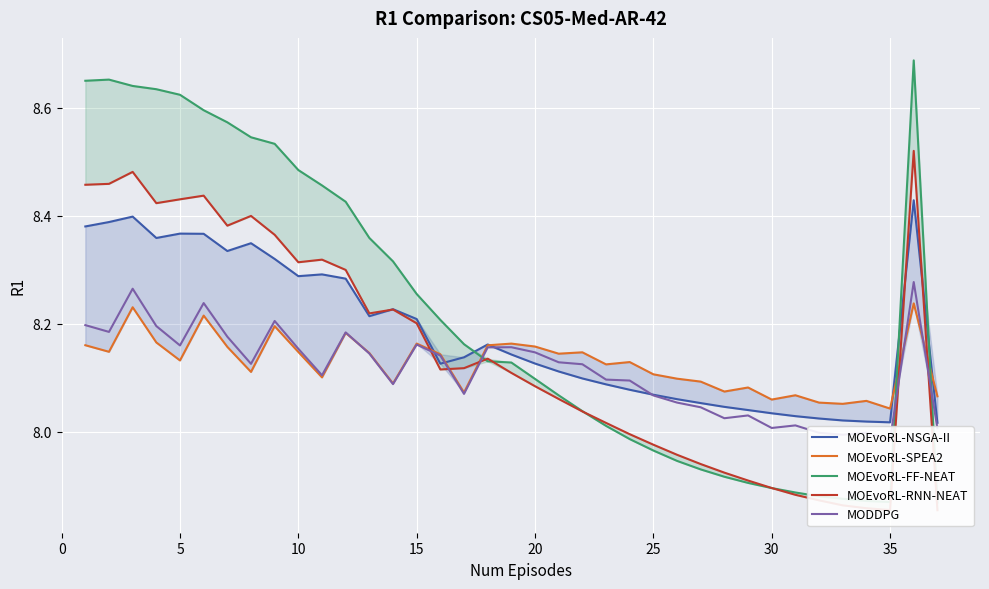

Is this an area chart (filled region under the line)?

No